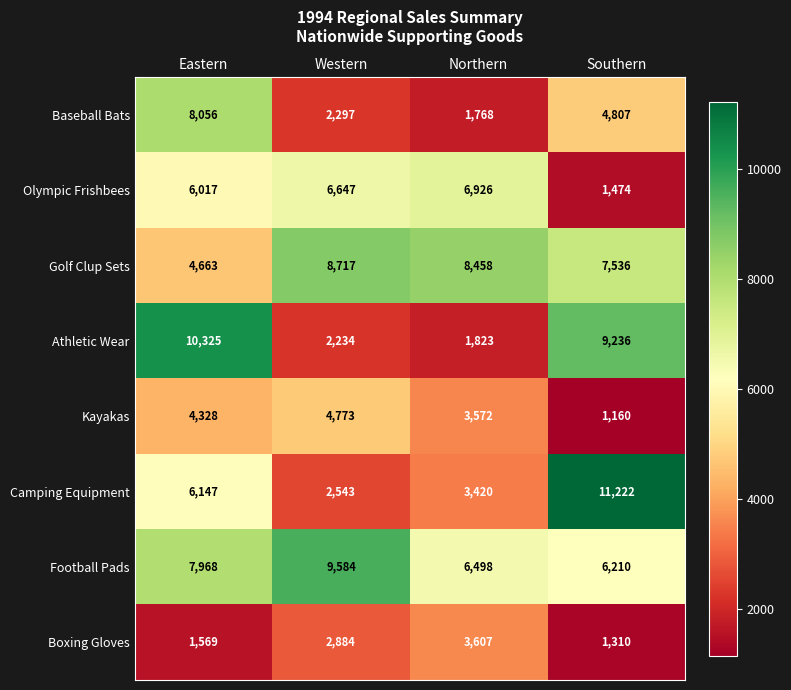

The value of Golf Clup Sets at Western is 12551. True or false?

False